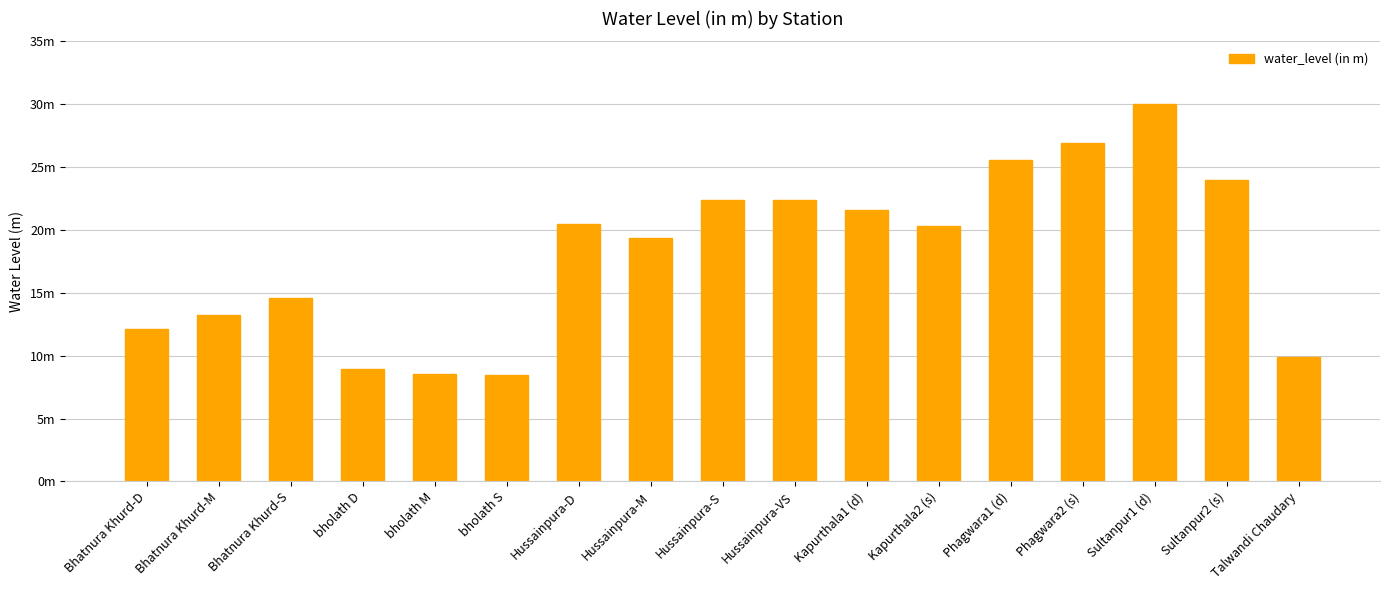

Is it true that the value at Sultanpur1 (d) is 47.3?

False